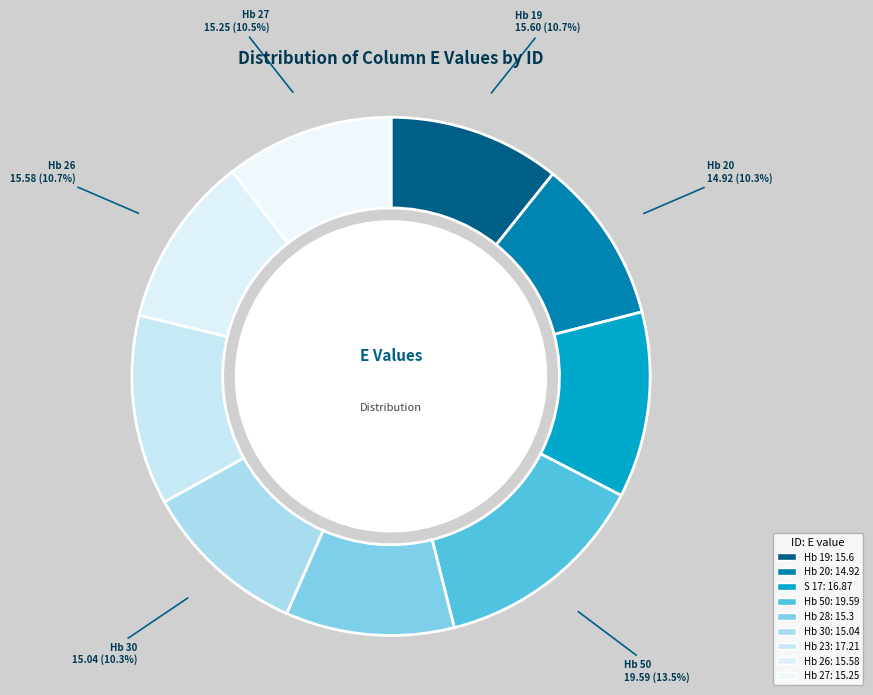

Which slice is the largest?

Hb 50